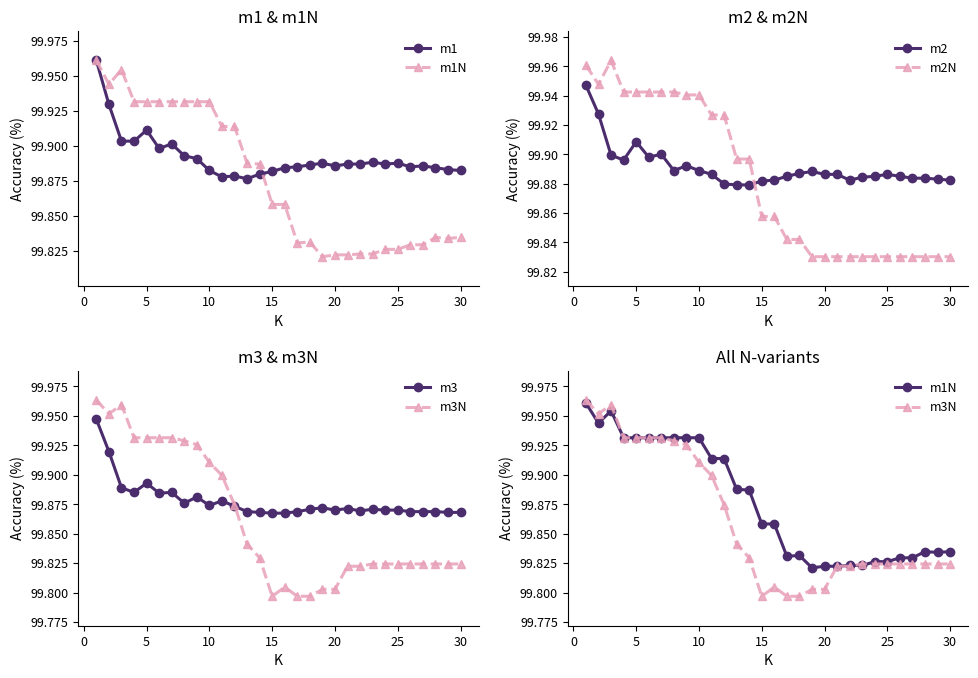

How many times do m2N and m2 cross each other?

1